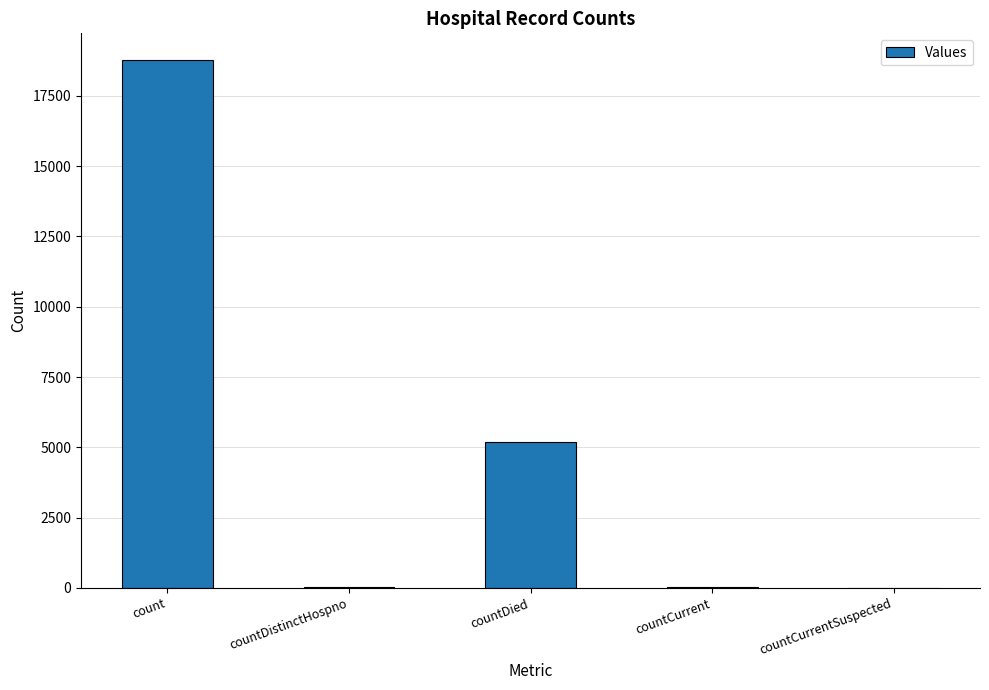

What is the approximate value at countDied?

5203